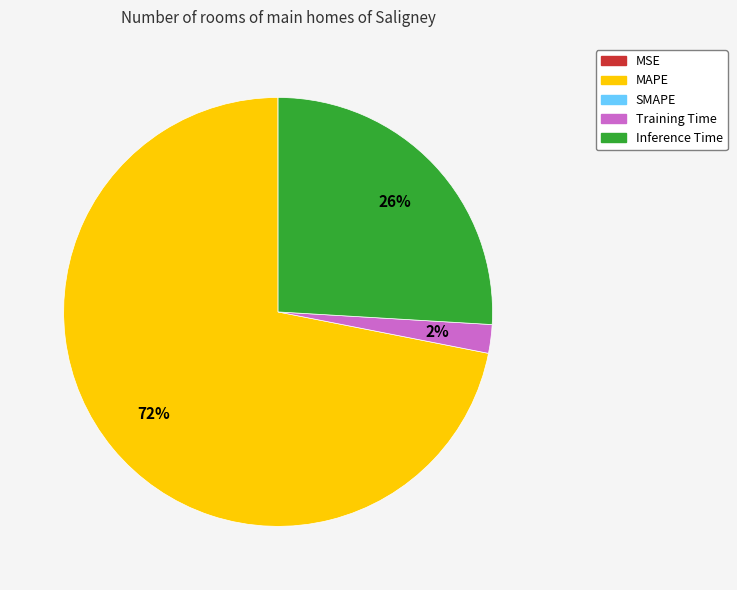

Is there any slice that represents more than half of the pie?

Yes